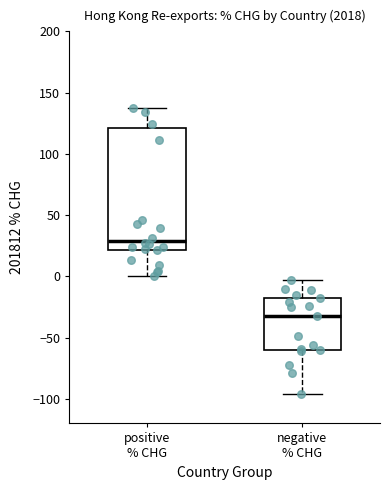

Which box has the lowest median line?

negative % CHG